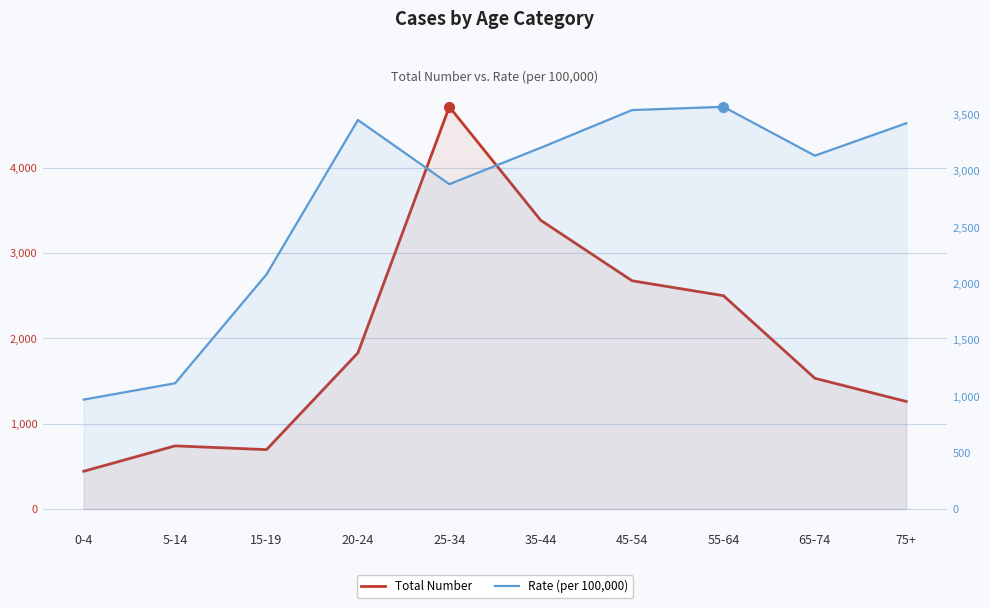

At how many categories does at least one series exceed 2177?

7